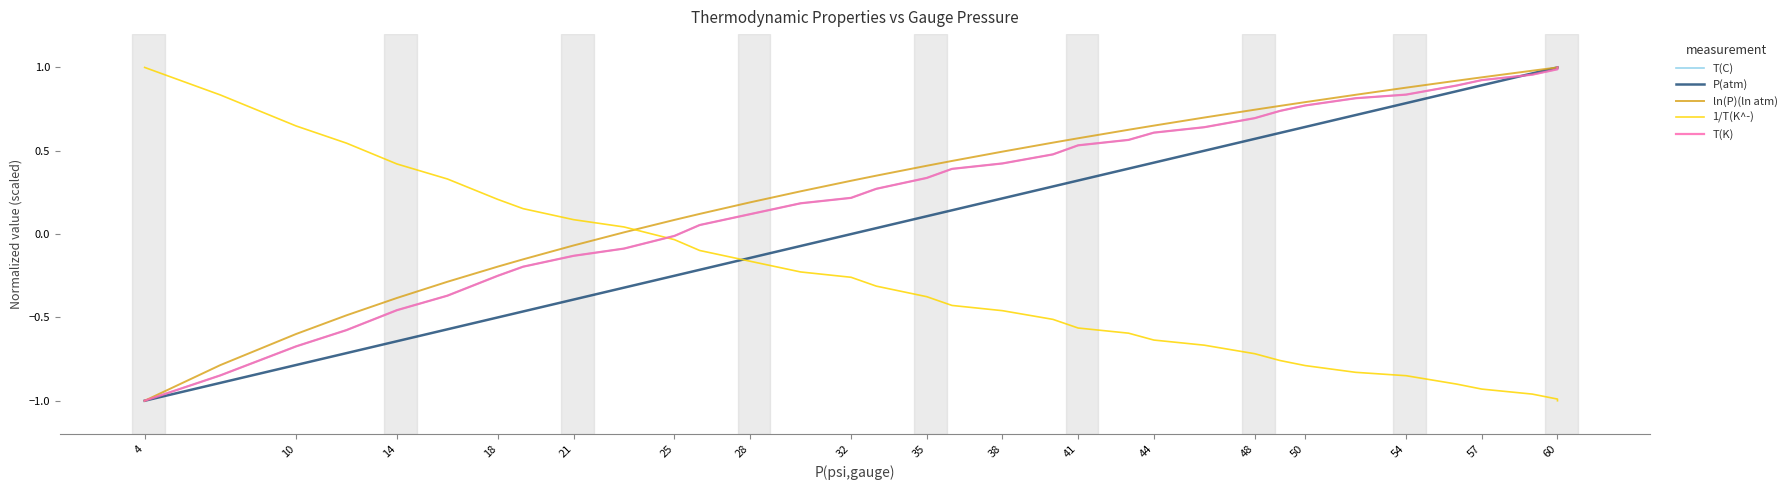

Rank the series by their maximum value, from highest to lowest.

T(C), P(atm), ln(P)(ln atm), 1/T(K^-), T(K)